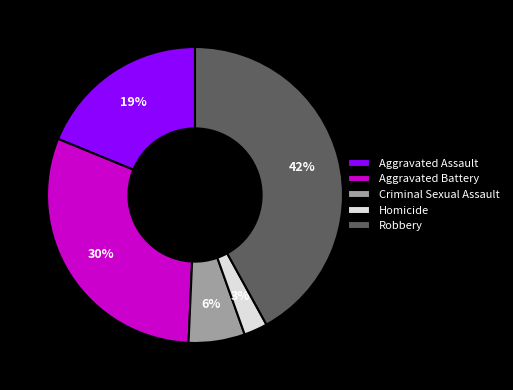

Does Robbery represent more than half of the total?

No